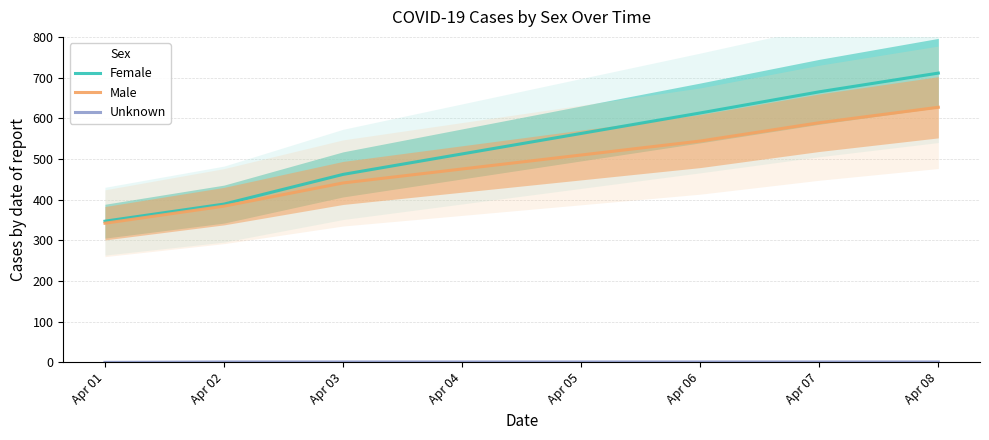

What are all the series names shown in the legend?

Female, Male, Unknown